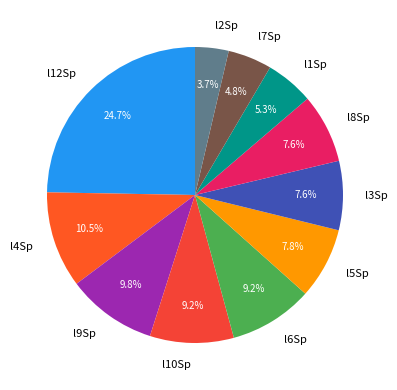

Do l7Sp and l1Sp together represent more than half of the pie?

No